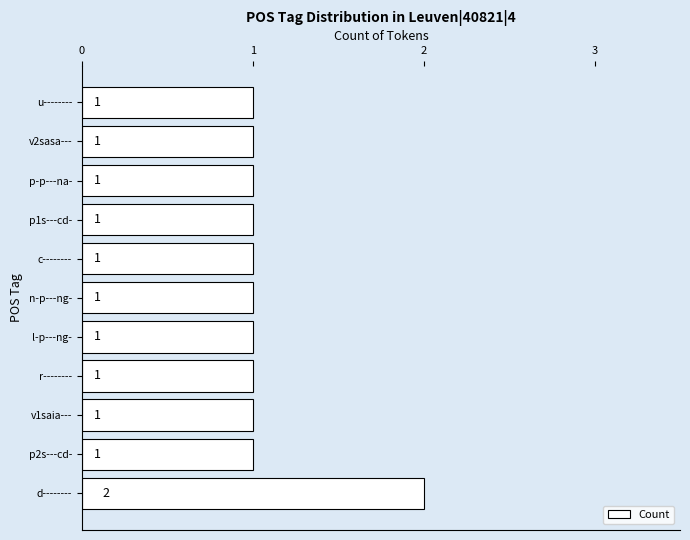

What is the difference between the maximum and minimum values?

1